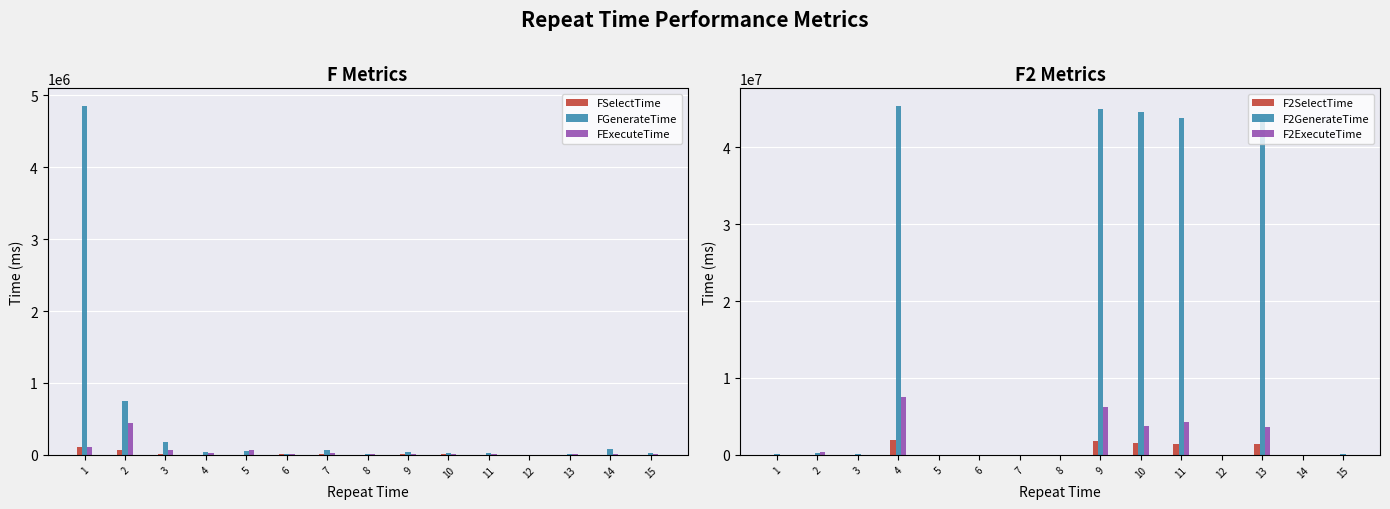

What is the value of the F2GenerateTime bar at the 3rd from the left?

95209